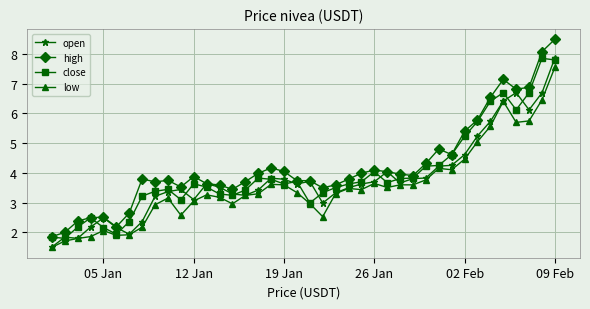

True or false: low and high cross at least once.

False